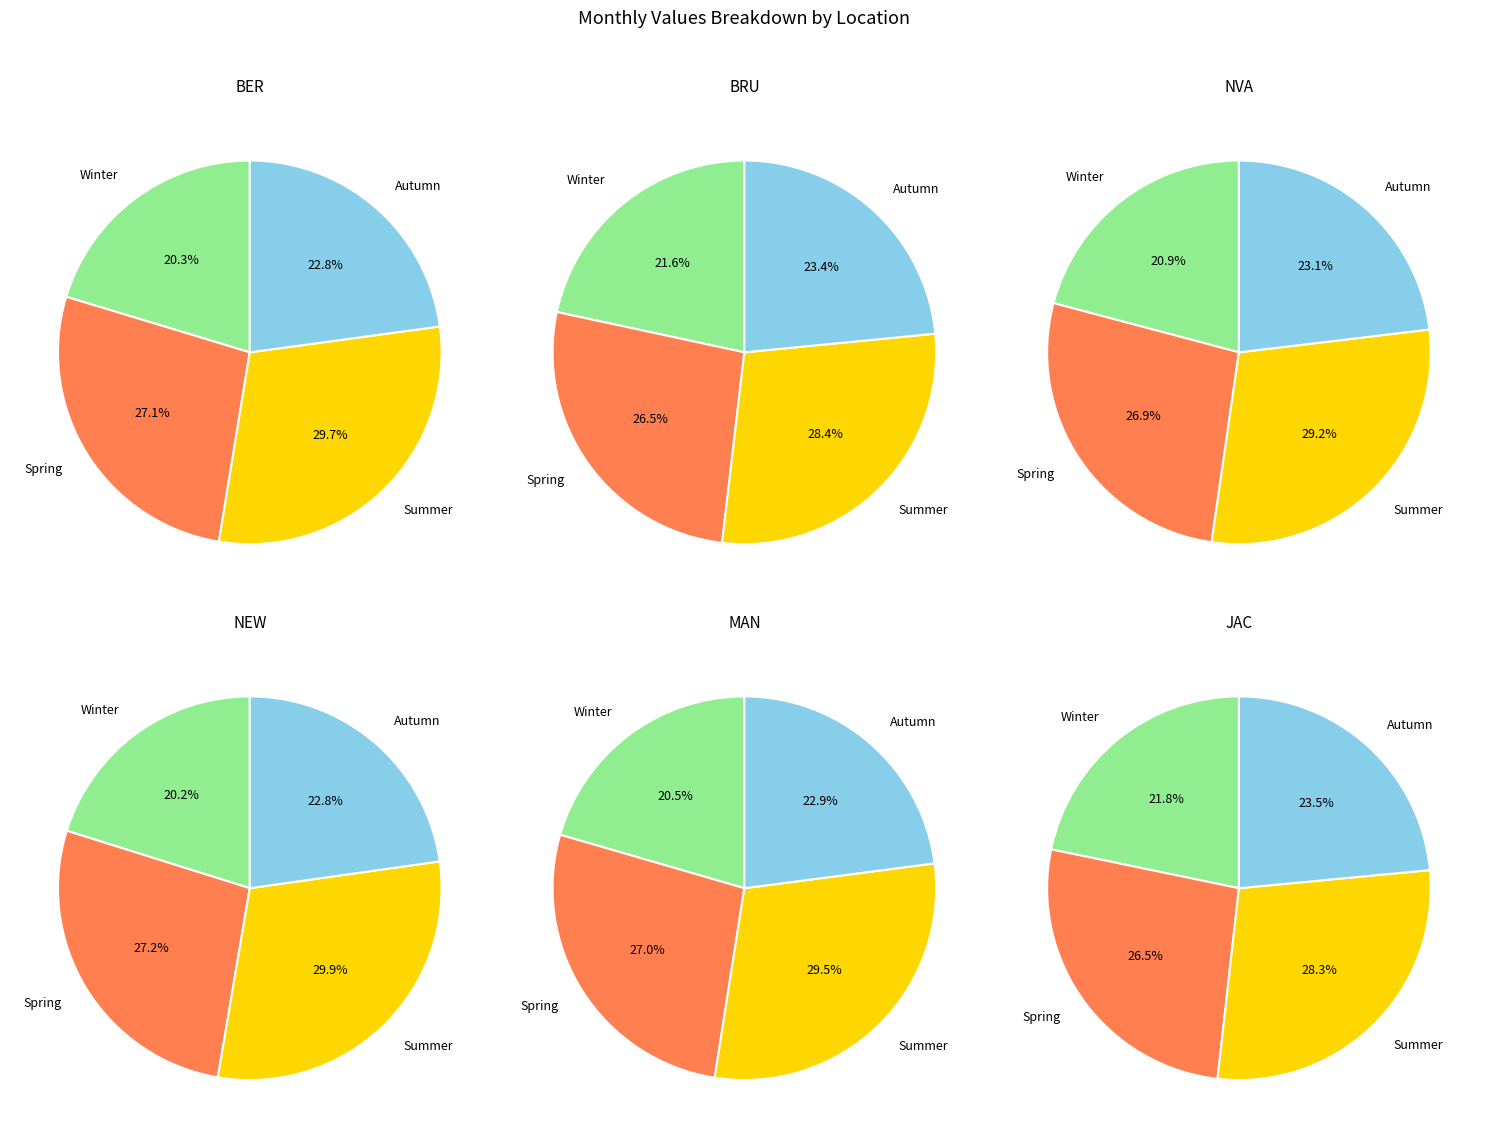

Rank the series by their maximum value, from lowest to highest.

JAC, BRU, NVA, MAN, BER, NEW